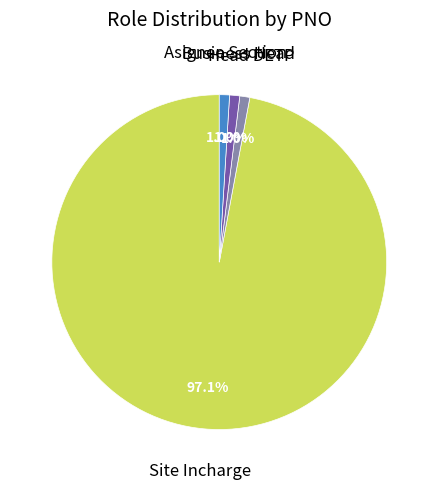

Between Head DETP and Site Incharge, which is larger?

Site Incharge